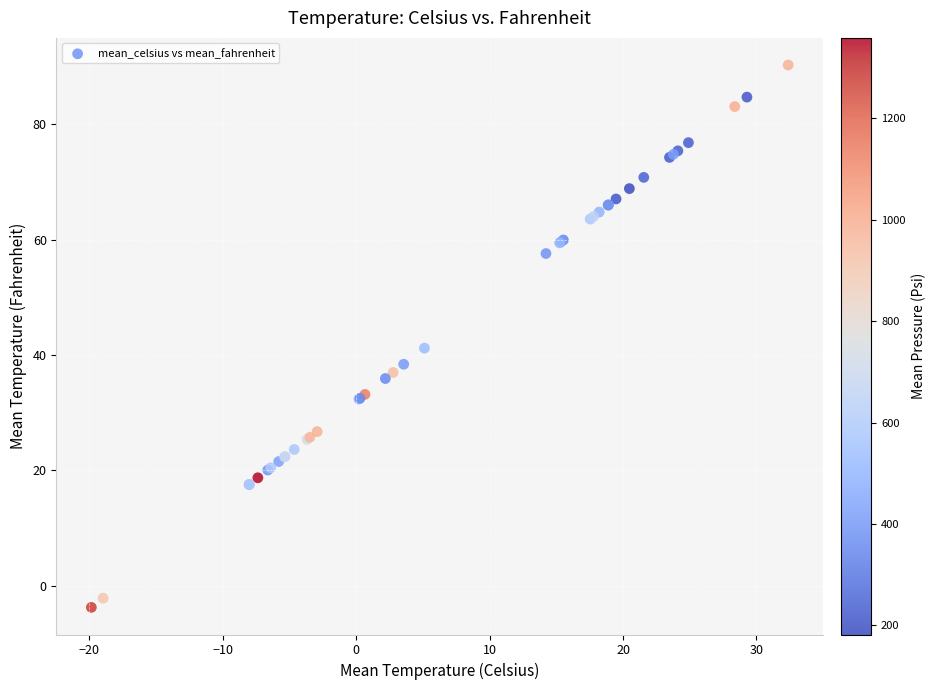

What Y value in the scatter plot is closest to 43?

41.2